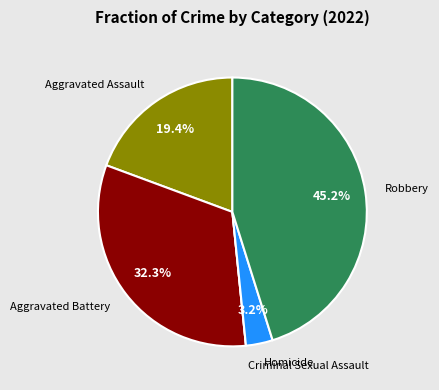

Is Homicide the majority of the pie?

No